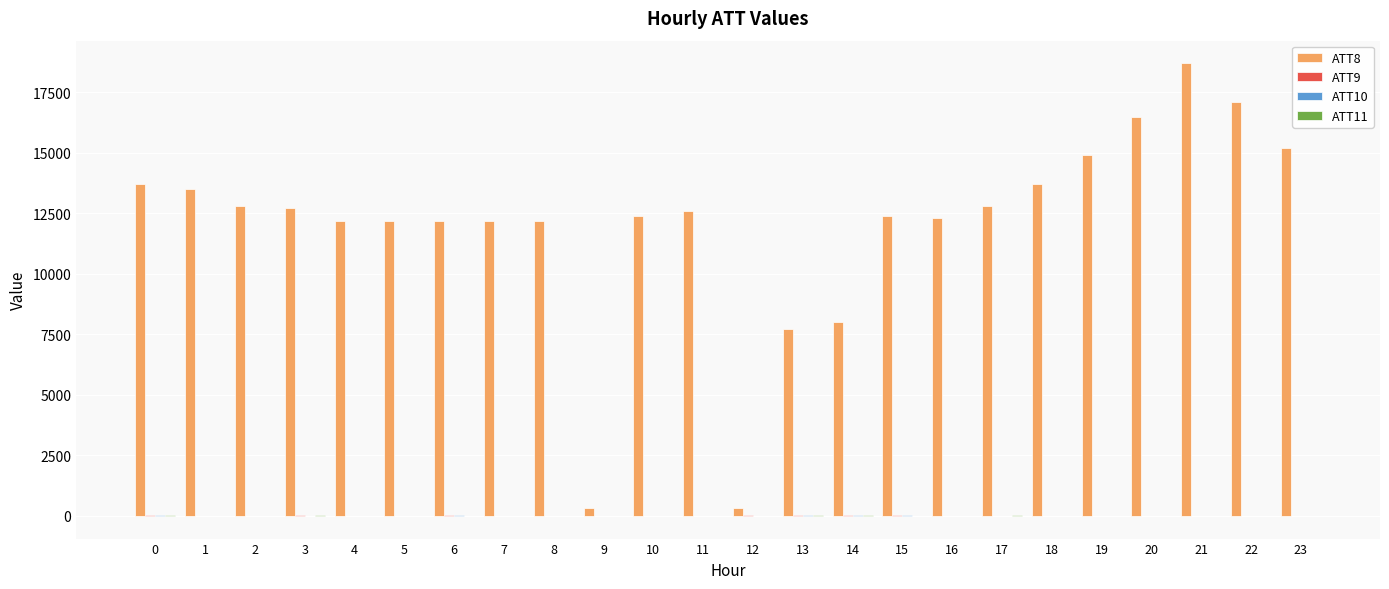

Which series has the largest total across all categories?

ATT8